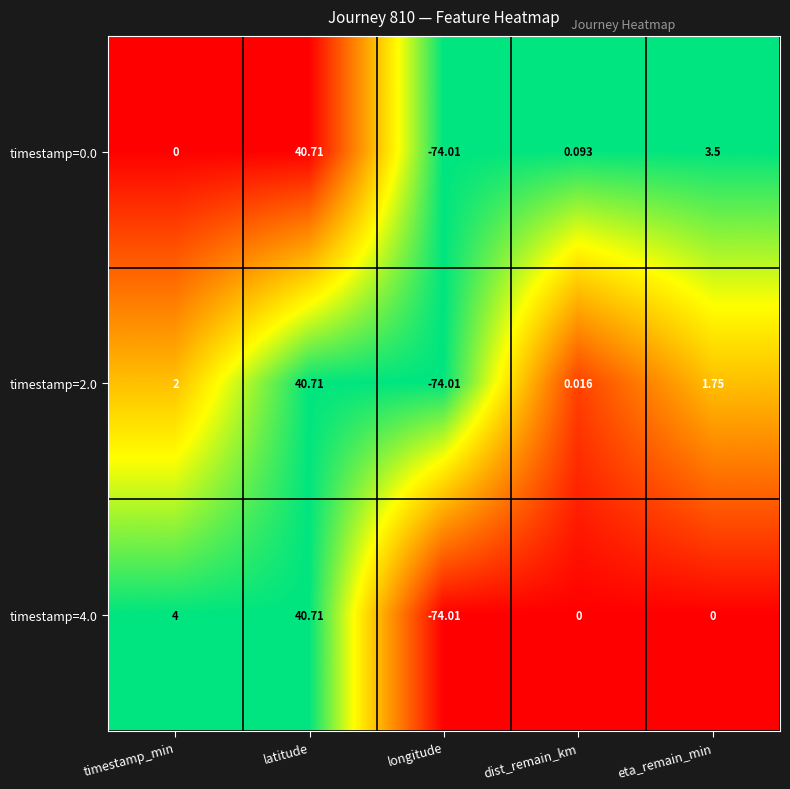

At which category is the sum across all series the highest?

latitude